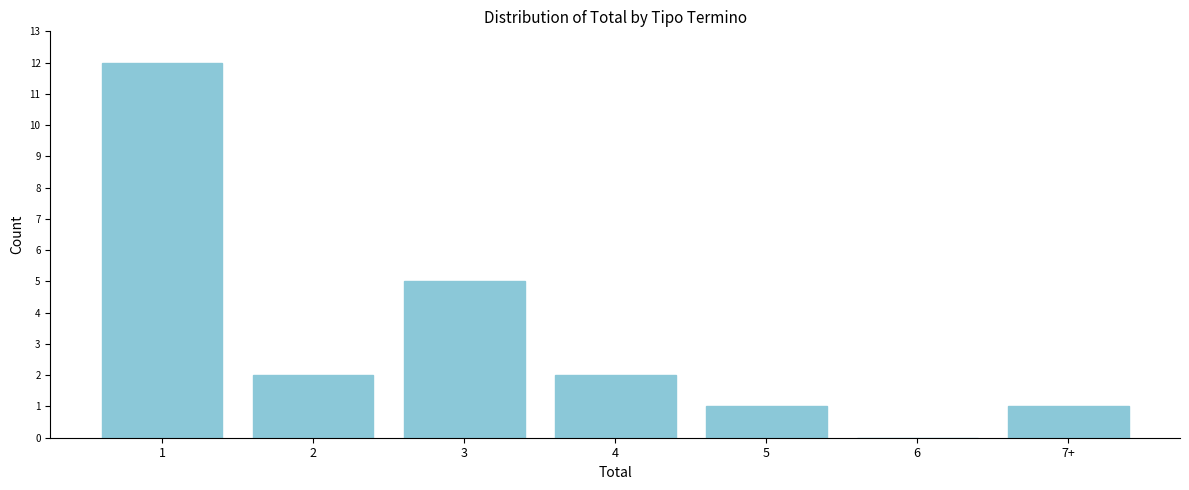

Reading right to left, list all the values displayed in this chart.

7+=1	6=0	5=1	4=2	3=5	2=2	1=12